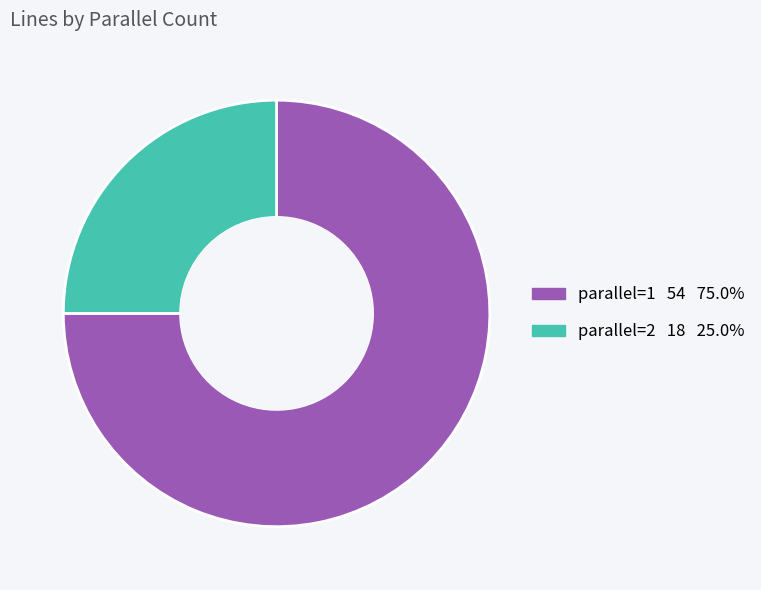

How many segments does this pie chart have?

2